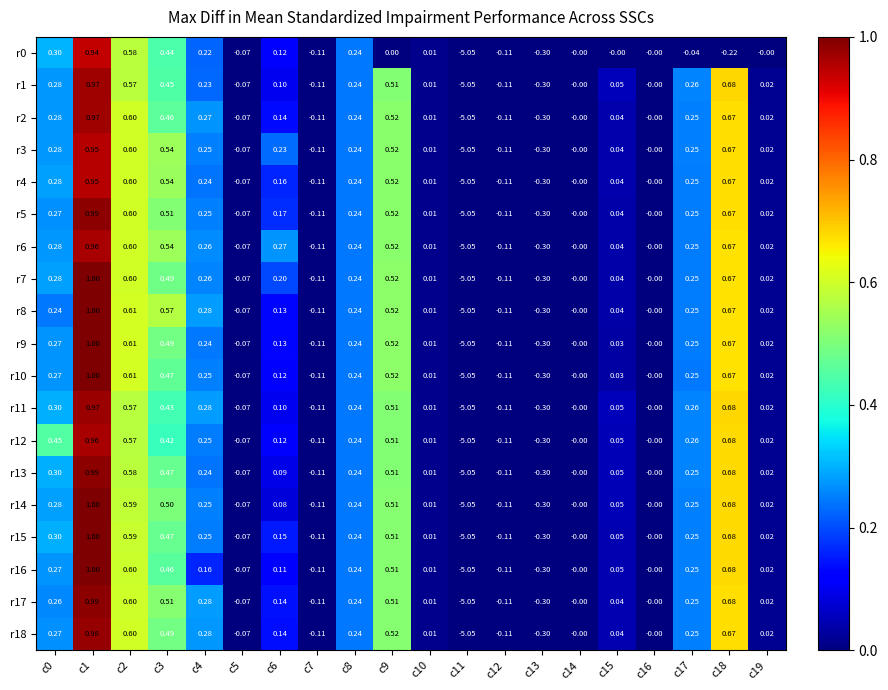

Is the value of r18 at c7 greater than the value of r7 at c13?

Yes